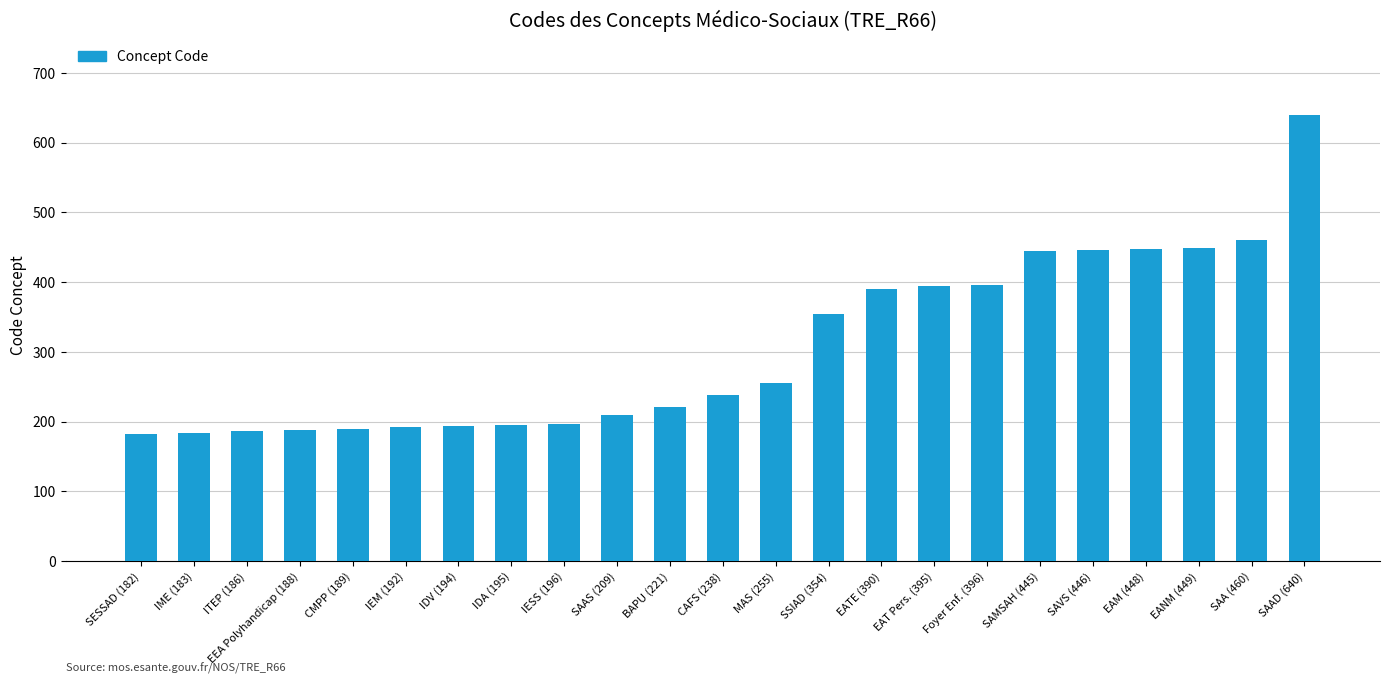

What is the label of the 10th bar from the right?

SSIAD (354)